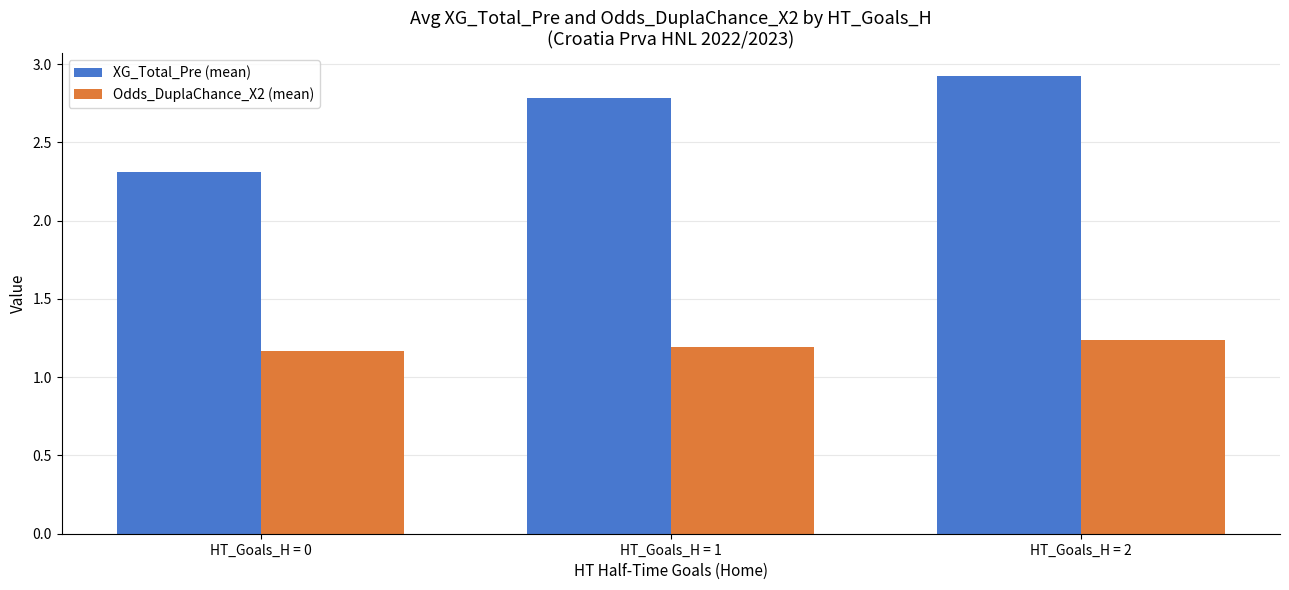

What is the greatest value displayed?

2.9